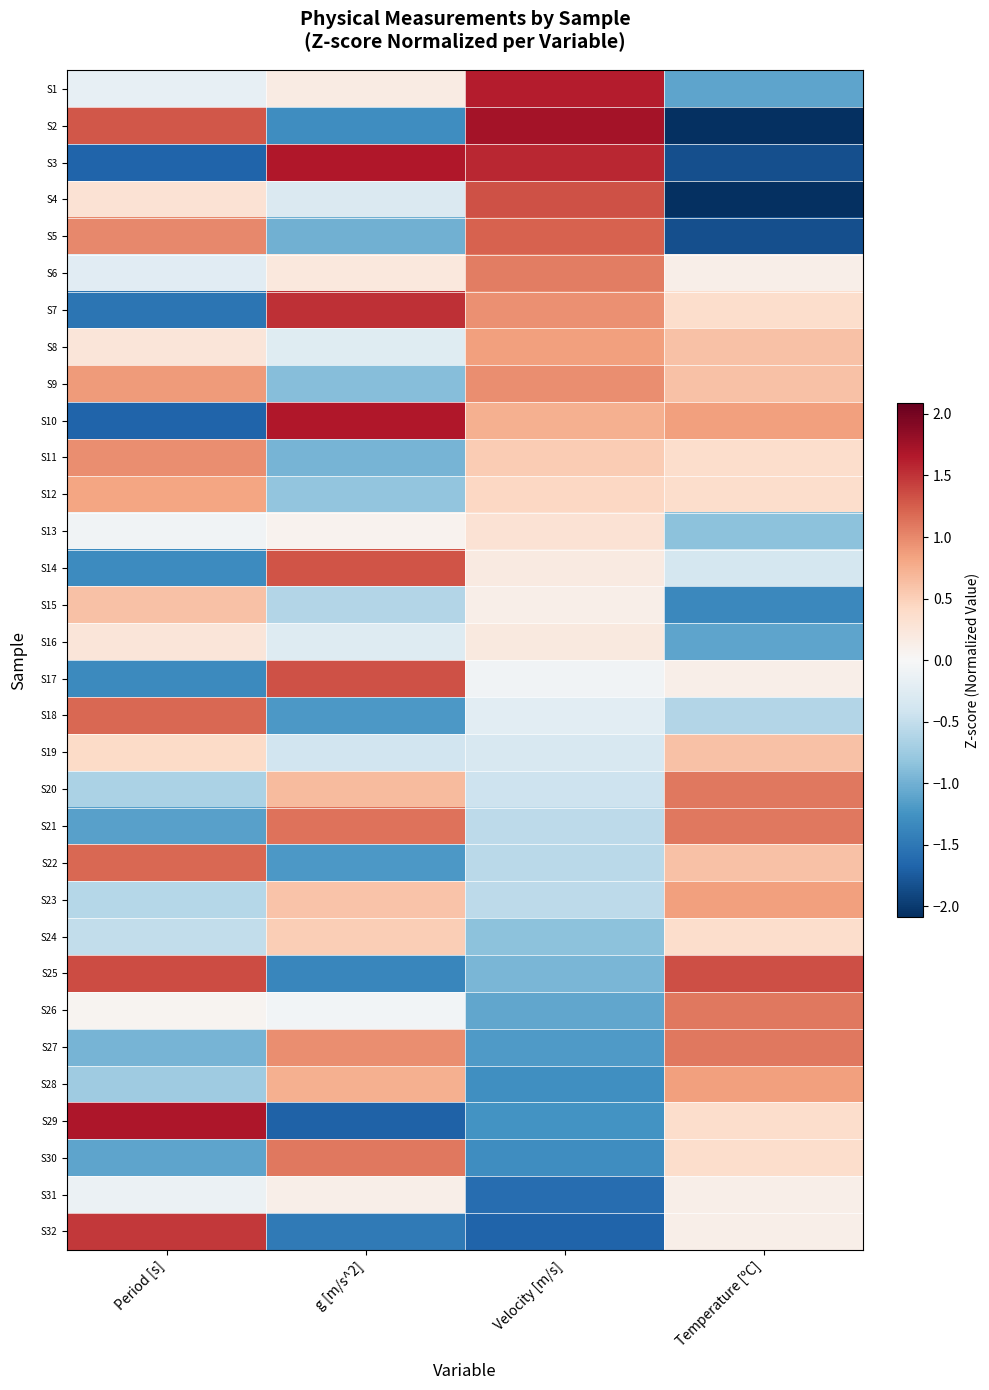

List the series in order of their peak value, highest first.

S2, S29, S3, S10, S1, S7, S32, S25, S4, S17, S14, S5, S18, S22, S21, S30, S20, S26, S27, S6, S11, S9, S8, S23, S28, S12, S15, S19, S24, S13, S16, S31